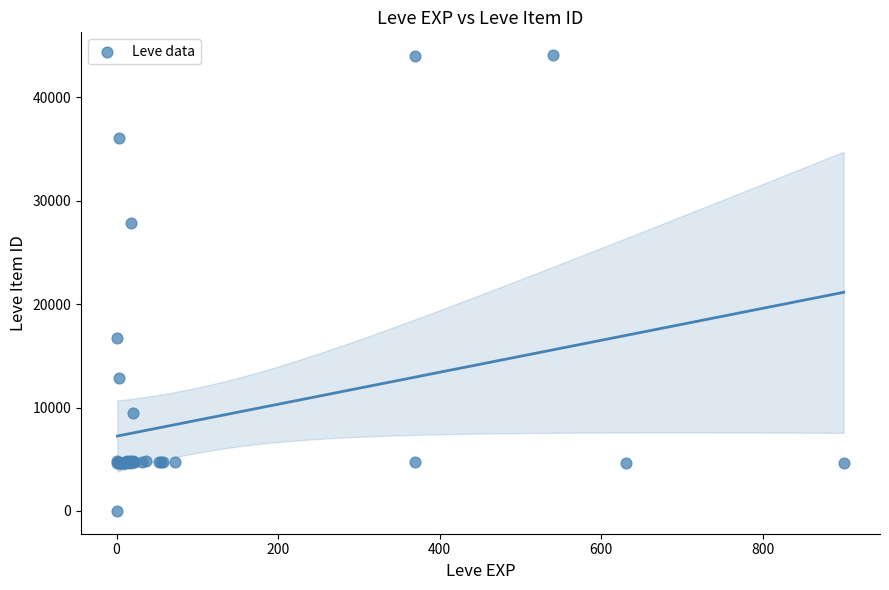

What Y value in the scatter plot is closest to 22050?

16734